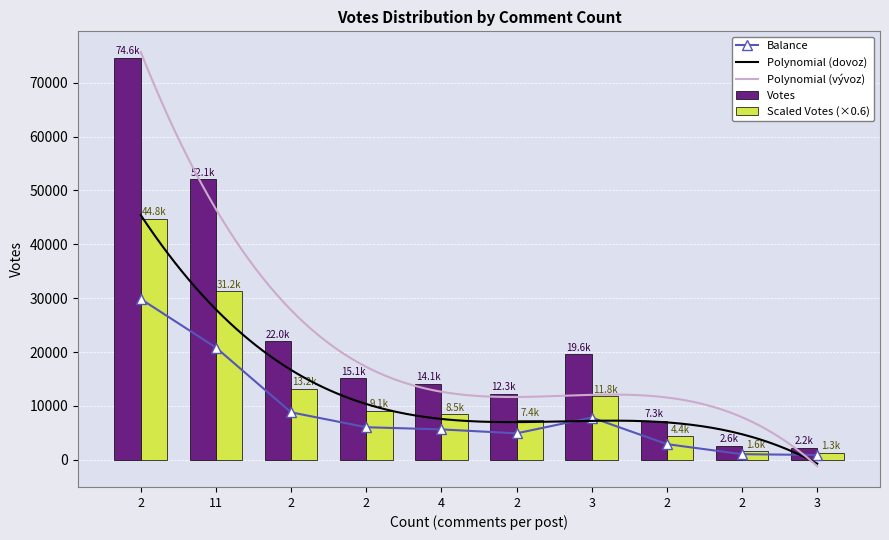

Reading left to right, list all the values displayed in this chart.

29834.4	20825.6	8803.2	6042.4	5633.6	4907.2	7838.0	2902.4	1037.2	883.2